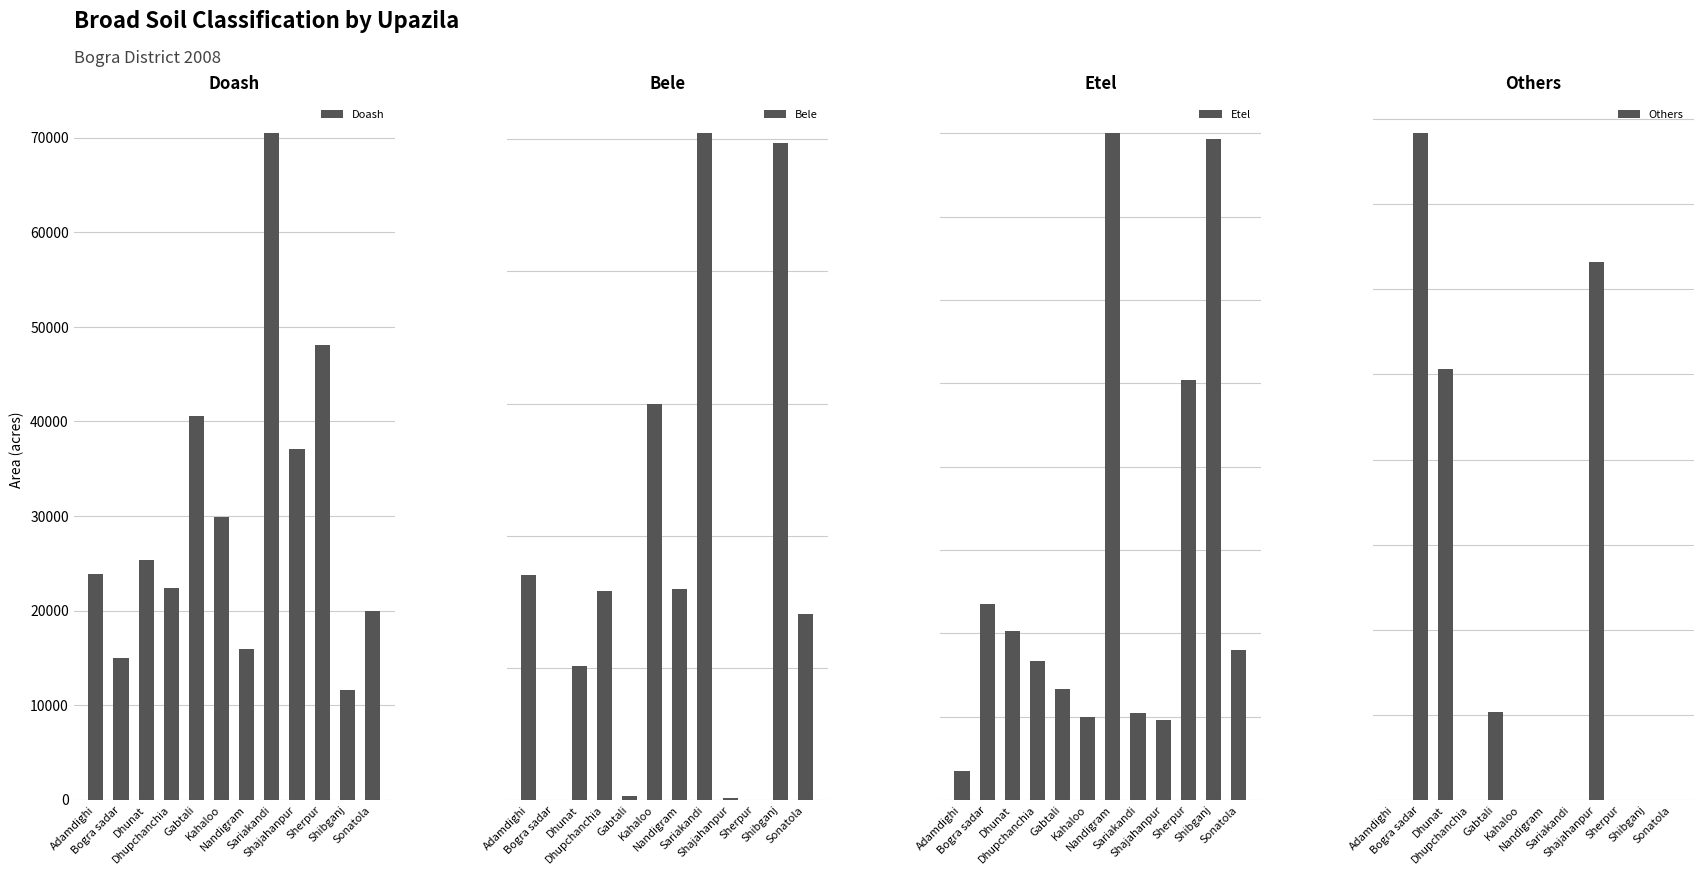

Reading left to right, list all the values displayed in this chart.

Doash: Adamdighi=23830	Bogra sadar=14980	Dhunat=25346	Dhupchanchia=22354	Gabtali=40600	Kahaloo=29934	Nandigram=15915	Sariakandi=70474	Shajahanpur=37094	Sherpur=48044	Shibganj=11633	Sonatola=20000
Bele: Adamdighi=8511	Bogra sadar=0	Dhunat=5070	Dhupchanchia=7900	Gabtali=148	Kahaloo=14967	Nandigram=8000	Sariakandi=25235	Shajahanpur=56	Sherpur=0	Shibganj=24871	Sonatola=7018
Etel: Adamdighi=1702	Bogra sadar=11770	Dhunat=10138	Dhupchanchia=8350	Gabtali=6647	Kahaloo=4989	Nandigram=40000	Sariakandi=5235	Shajahanpur=4800	Sherpur=25180	Shibganj=39668	Sonatola=9000
Others: Adamdighi=0	Bogra sadar=15672	Dhunat=10138	Dhupchanchia=0	Gabtali=2074	Kahaloo=0	Nandigram=0	Sariakandi=0	Shajahanpur=12636	Sherpur=0	Shibganj=0	Sonatola=0